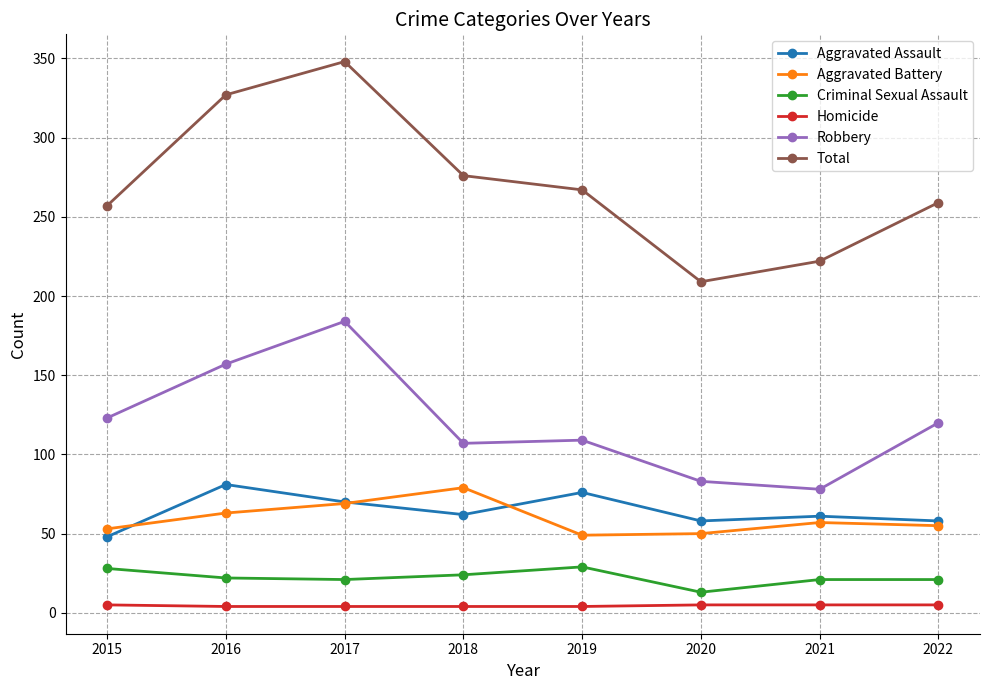

At which category does Aggravated Assault reach its first local peak?

2016